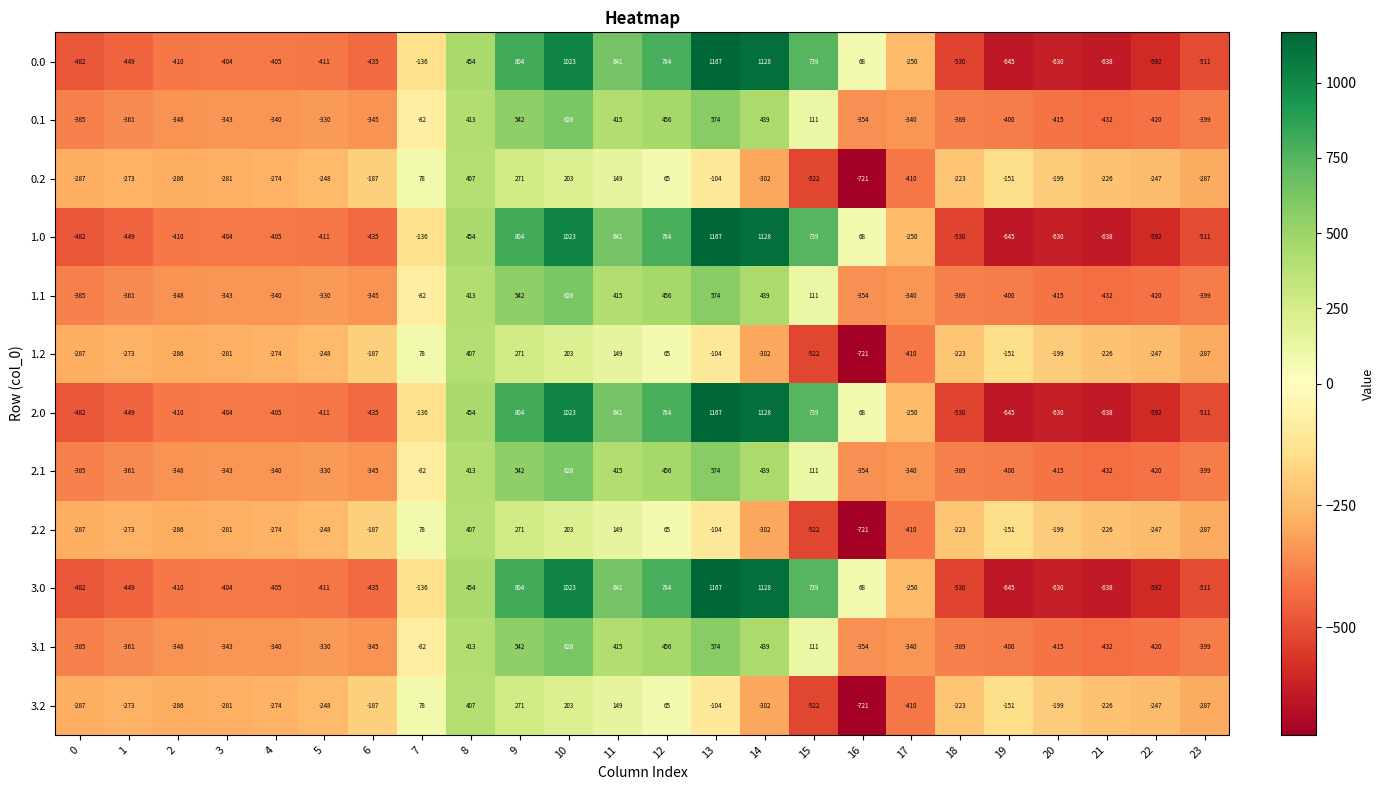

What is the difference between the maximum and second lowest values in the 2.1 series?

1048